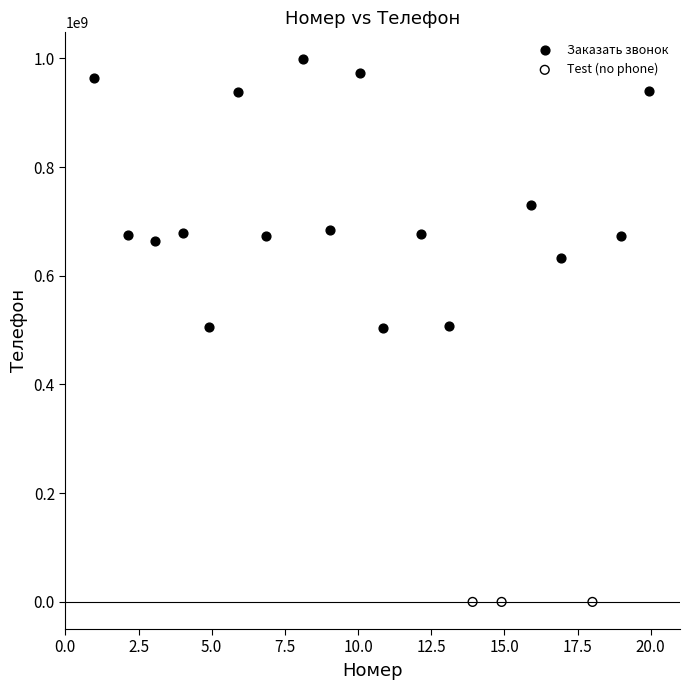

Which series reaches the maximum Y coordinate?

Заказать звонок